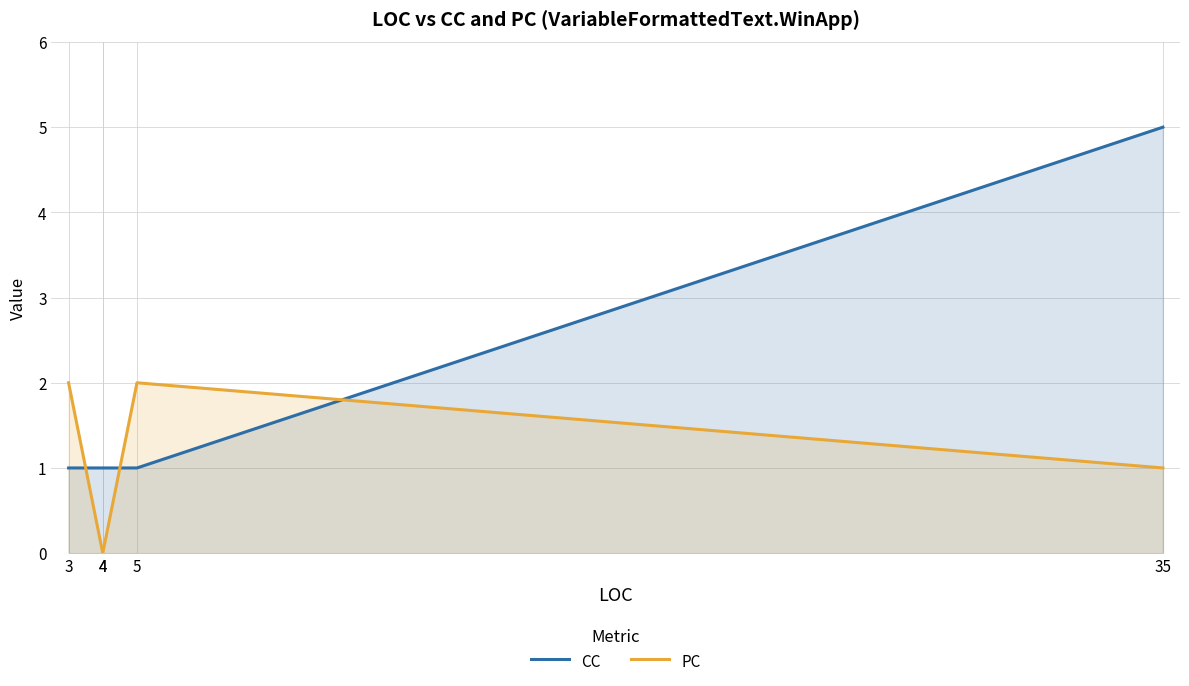

How many intersections are there between PC and CC?

3